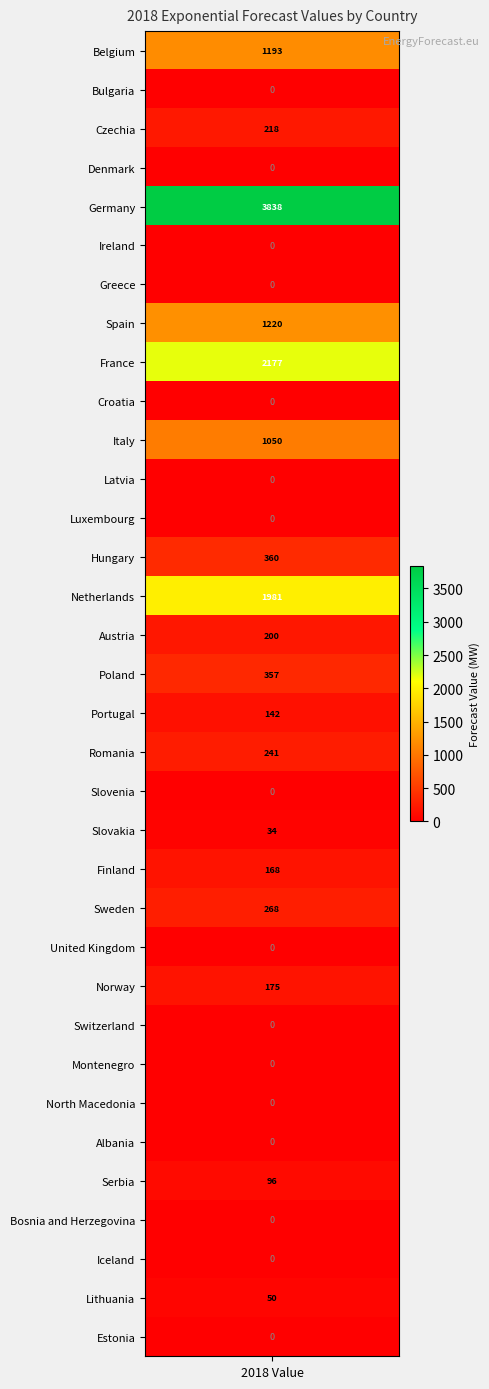

True or false: the data shows 23.0 at Lithuania.

False